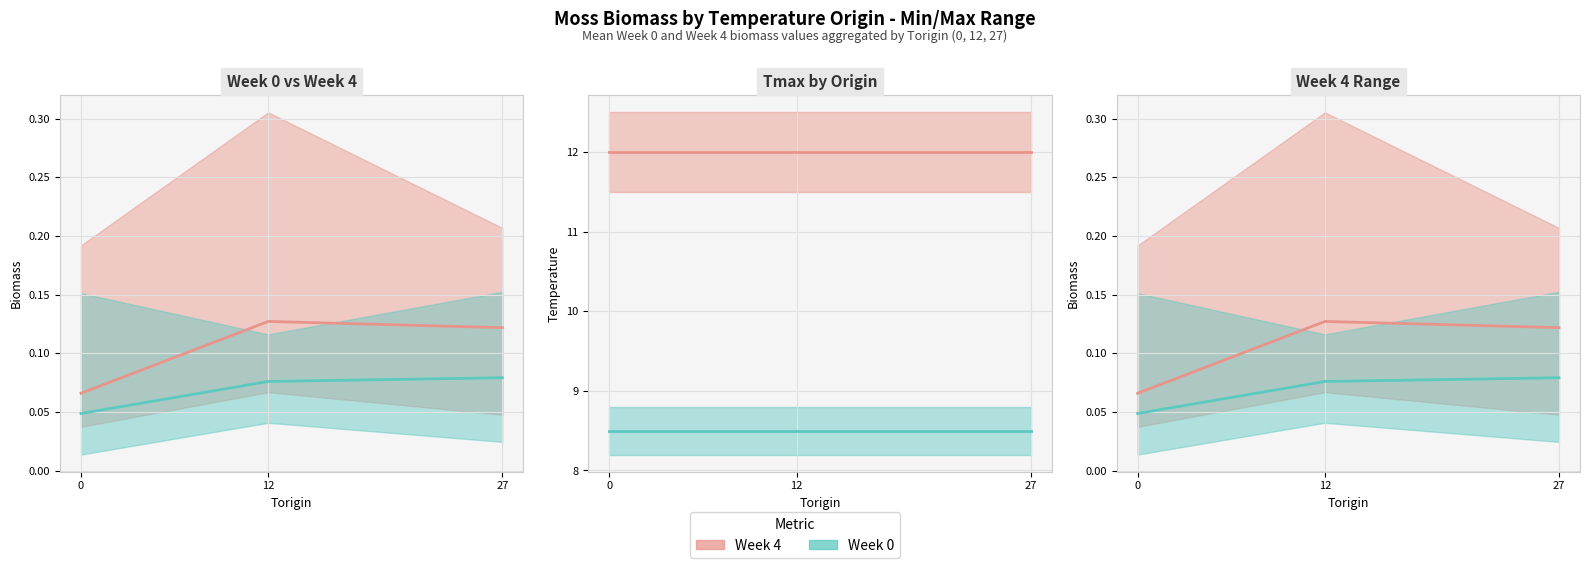

Which series has the largest total across all categories?

Tmax